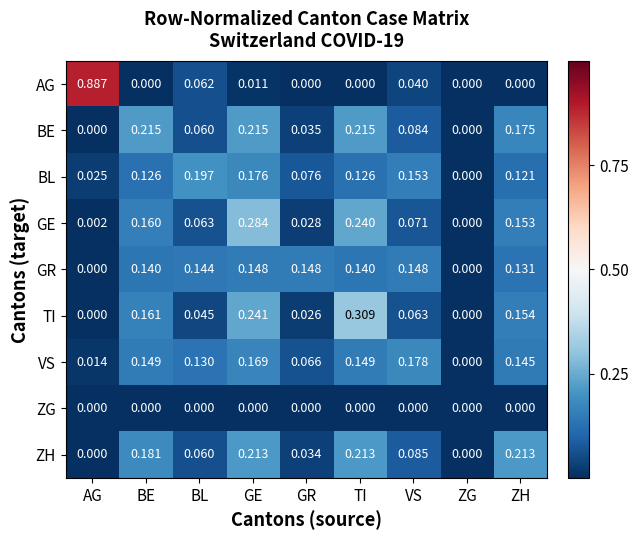

How many positive values does the AG series have?

4